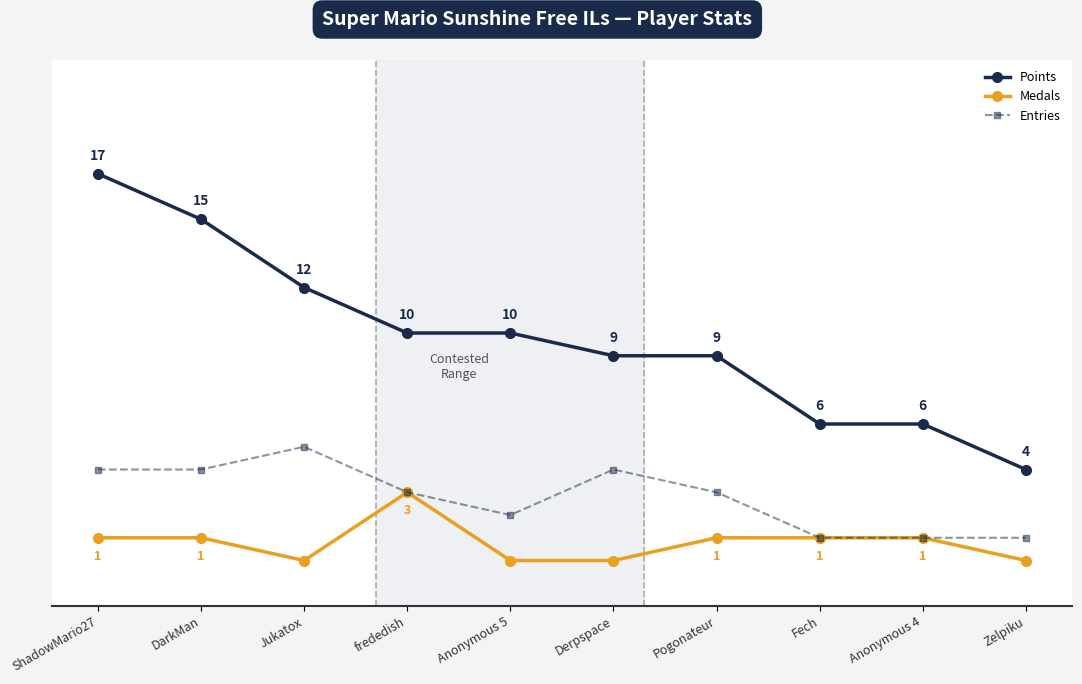

Which series has the widest spread of values?

Points